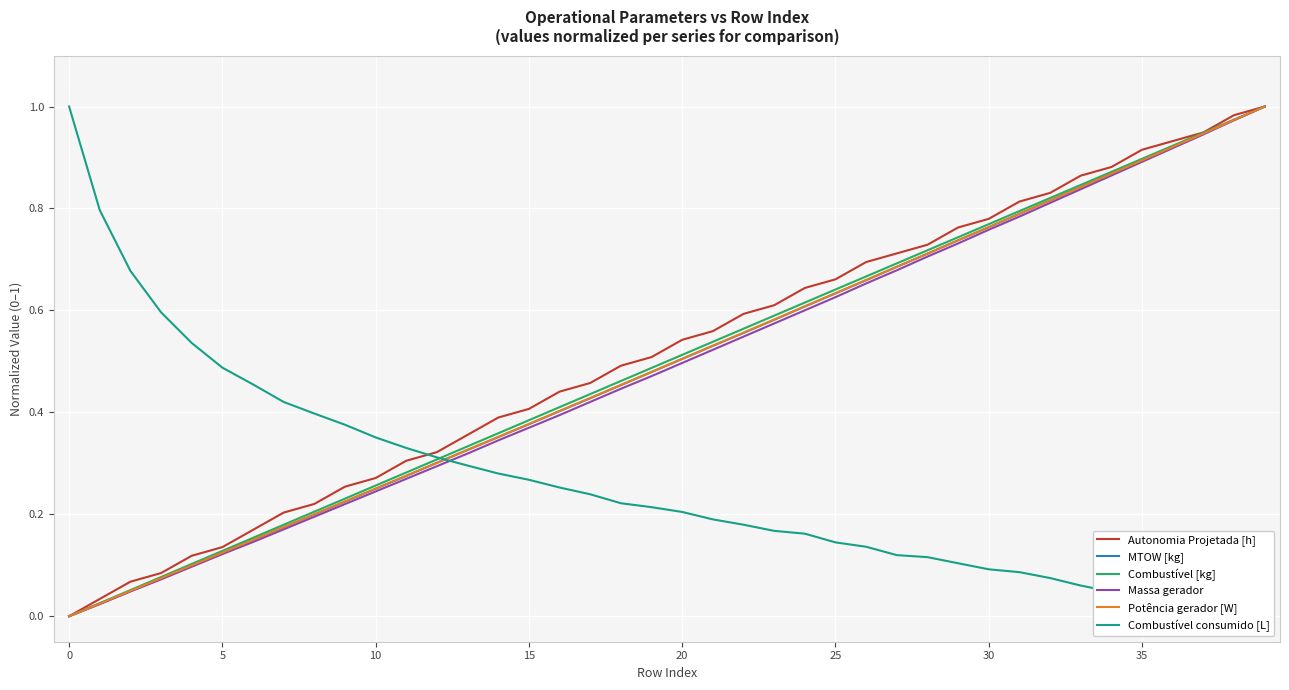

At which category does Combustível consumido [L] reach its first local valley?

37